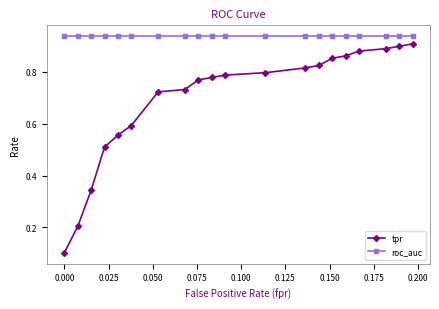

Which series has the largest total across all categories?

roc_auc